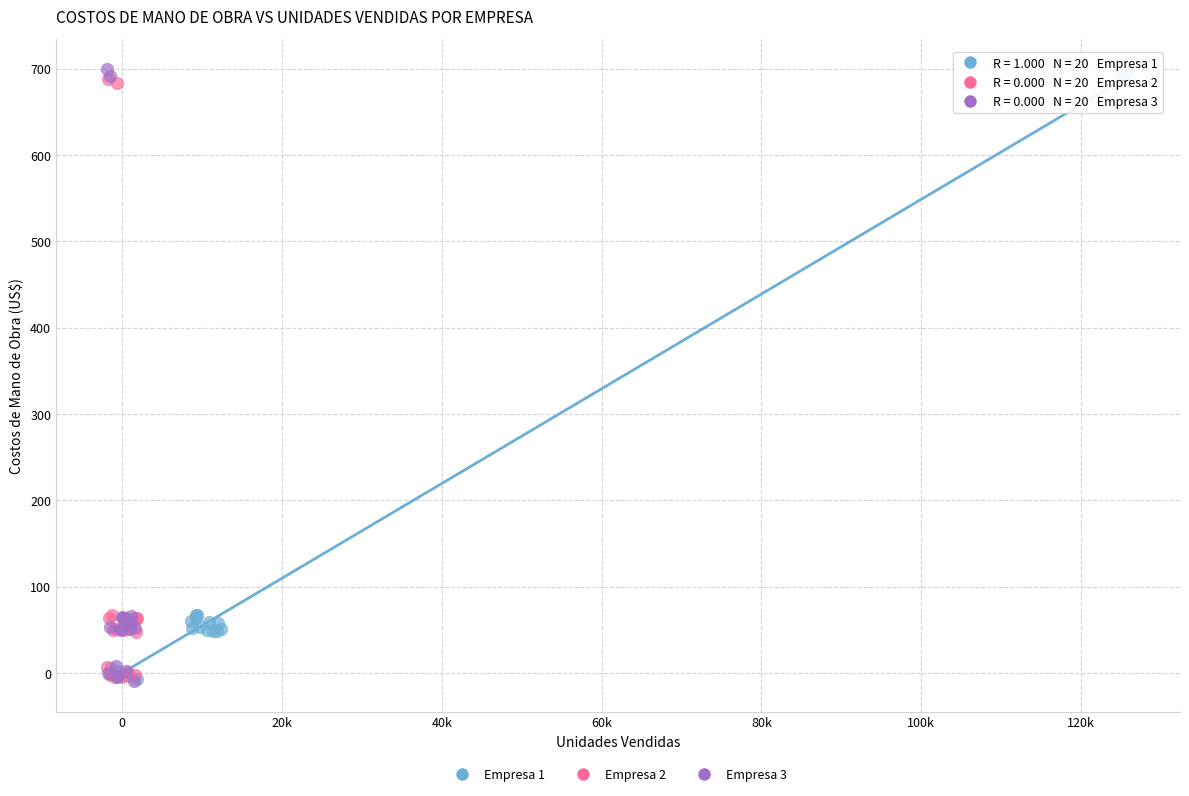

Which series has the largest Y range (max minus min)?

Empresa 3